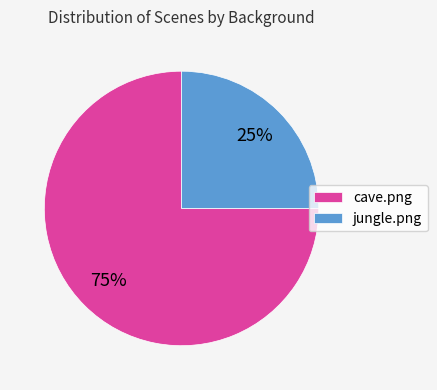

Is cave.png the majority of the pie?

Yes